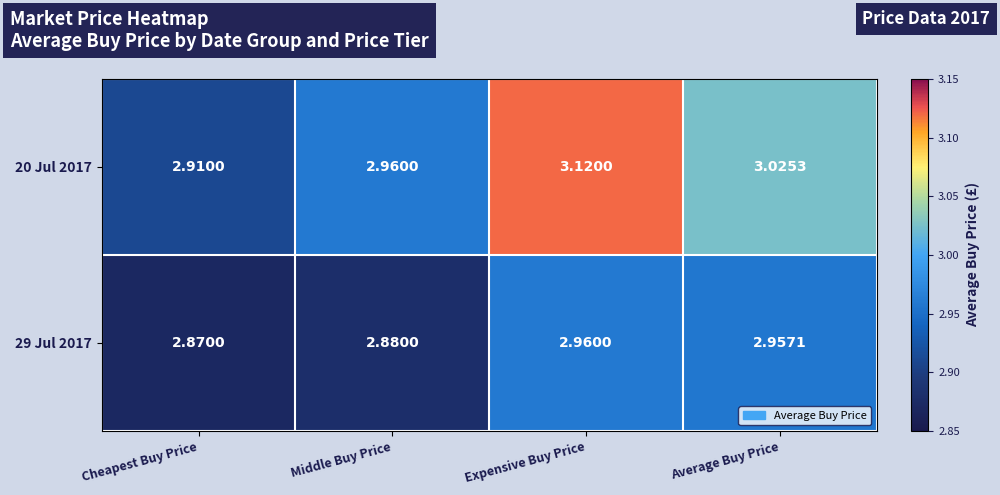

At which category does the chart reach its minimum across all series?

Cheapest Buy Price